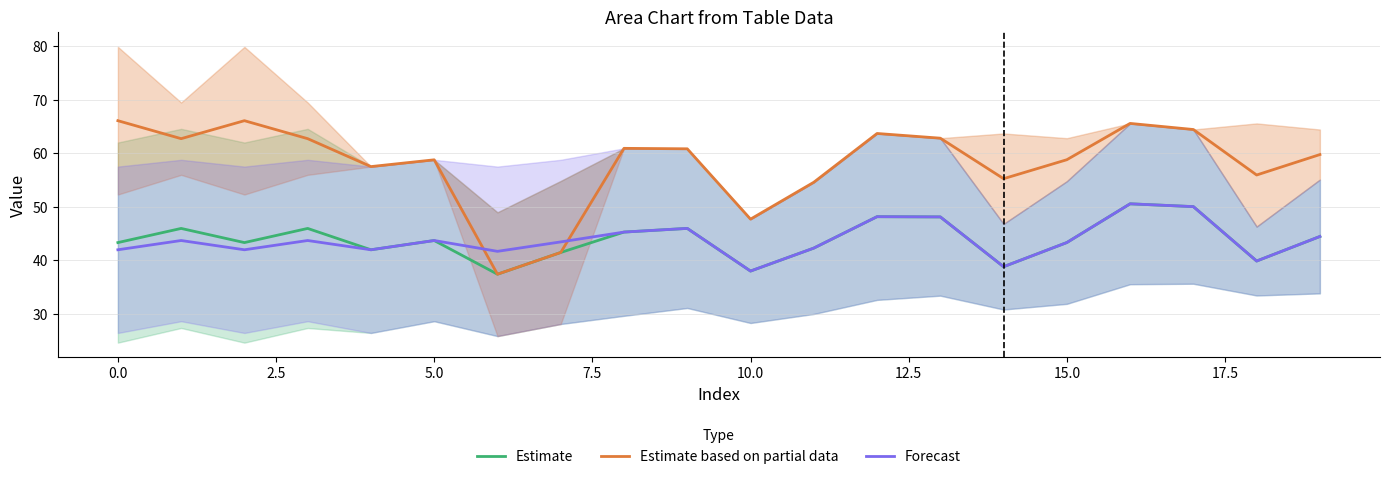

True or false: Estimate and Forecast cross at least once.

False